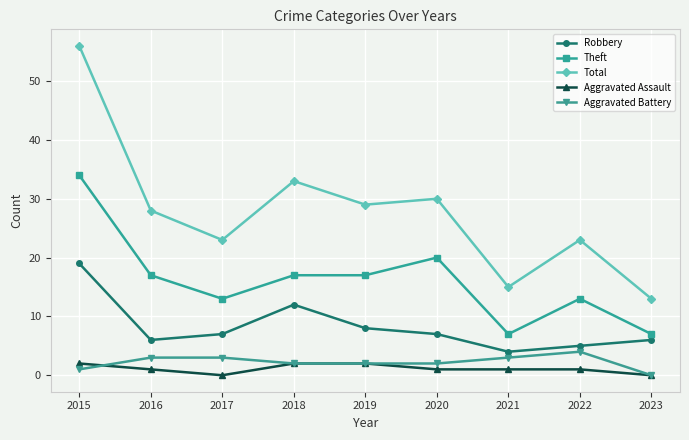

True or false: Total and Theft intersect in this chart.

False